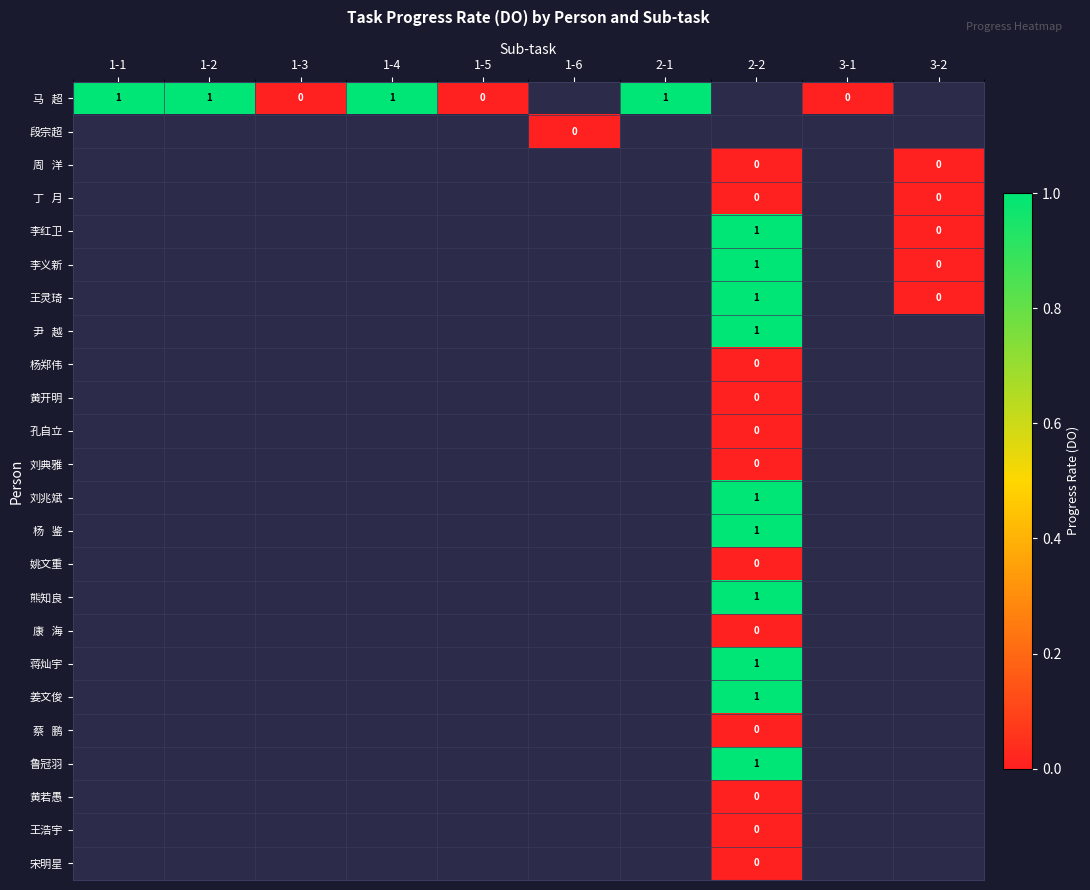

How many categories are shown in the chart?

10